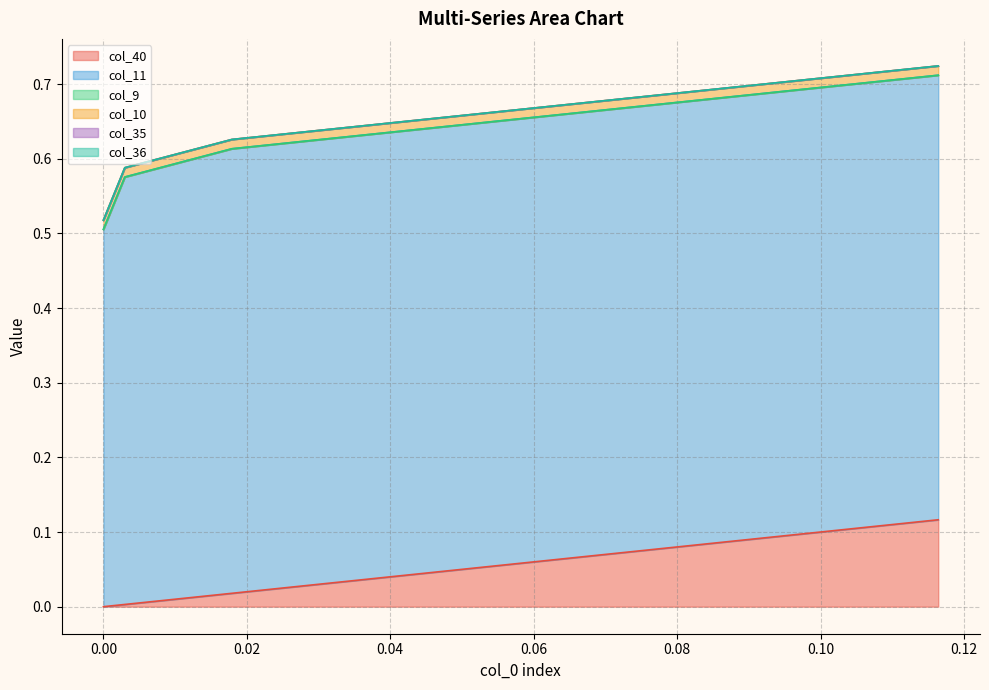

Rank the categories by col_9 value from highest to lowest.

0, 1, 2, 3, 4, 5, 6, 7, 8, 9, 10, 11, 12, 13, 14, 15, 16, 17, 18, 19, 20, 21, 22, 23, 24, 25, 26, 27, 28, 29, 30, 31, 32, 33, 34, 35, 36, 37, 38, 39